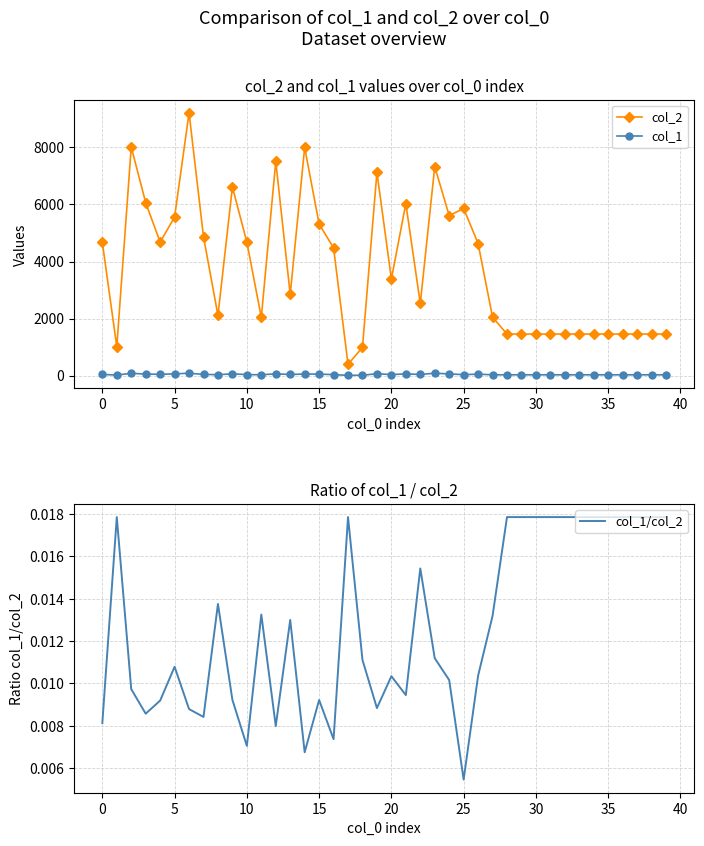

What is the average value of the col_1 series?

39